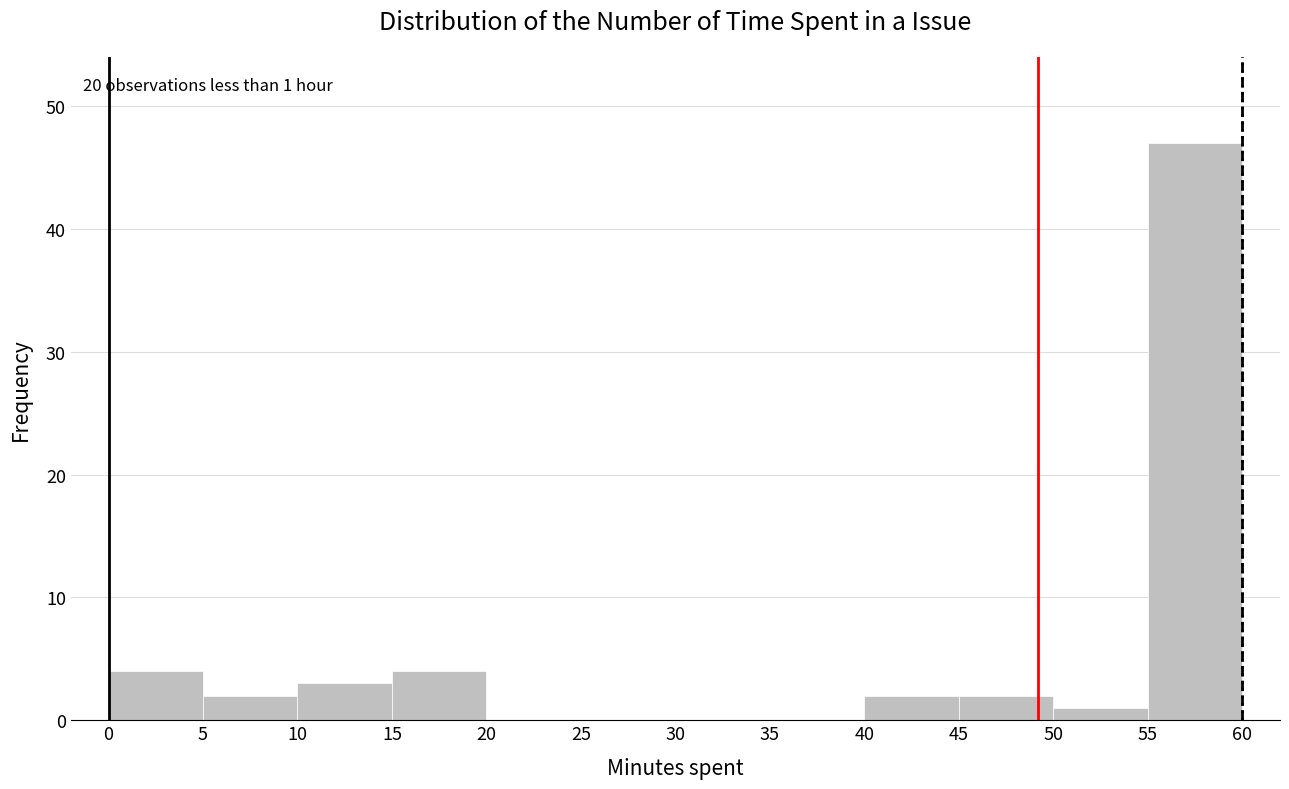

Which range on the x-axis has the tallest bar?

55 to 60